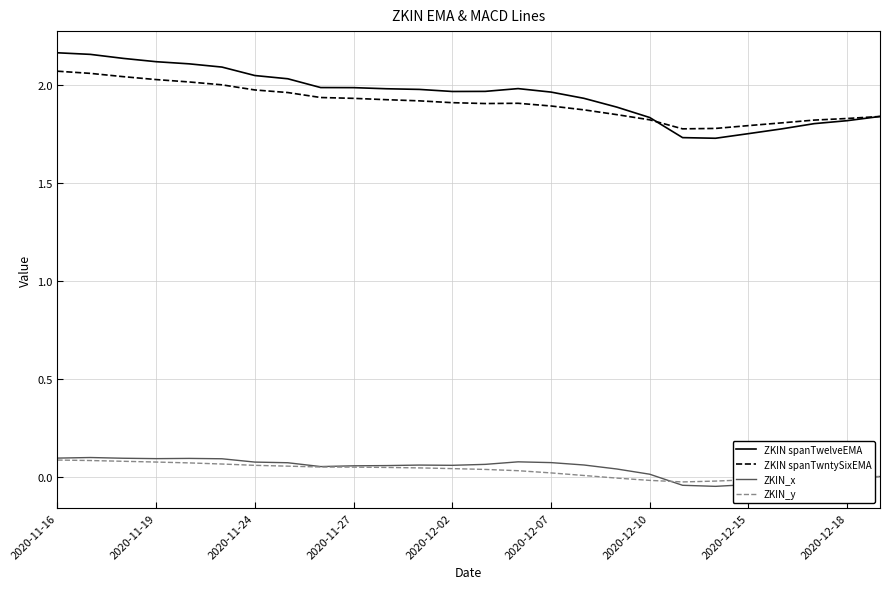

What are all the series names shown in the legend?

ZKIN spanTwelveEMA, ZKIN spanTwntySixEMA, ZKIN_x, ZKIN_y